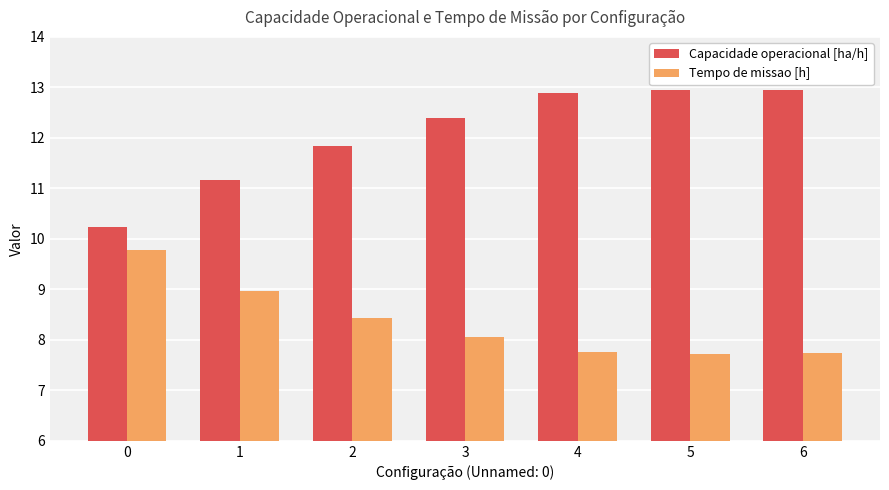

What are all the series names shown in the legend?

Capacidade operacional [ha/h], Tempo de missao [h]